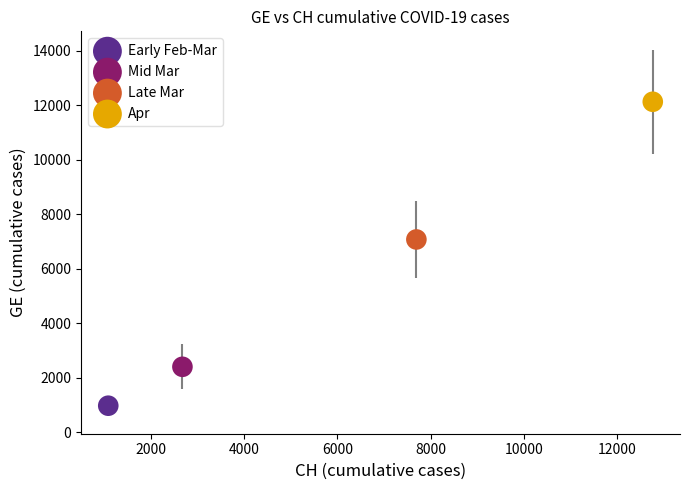

What are all the series names shown in the legend?

Early Feb-Mar, Mid Mar, Late Mar, Apr